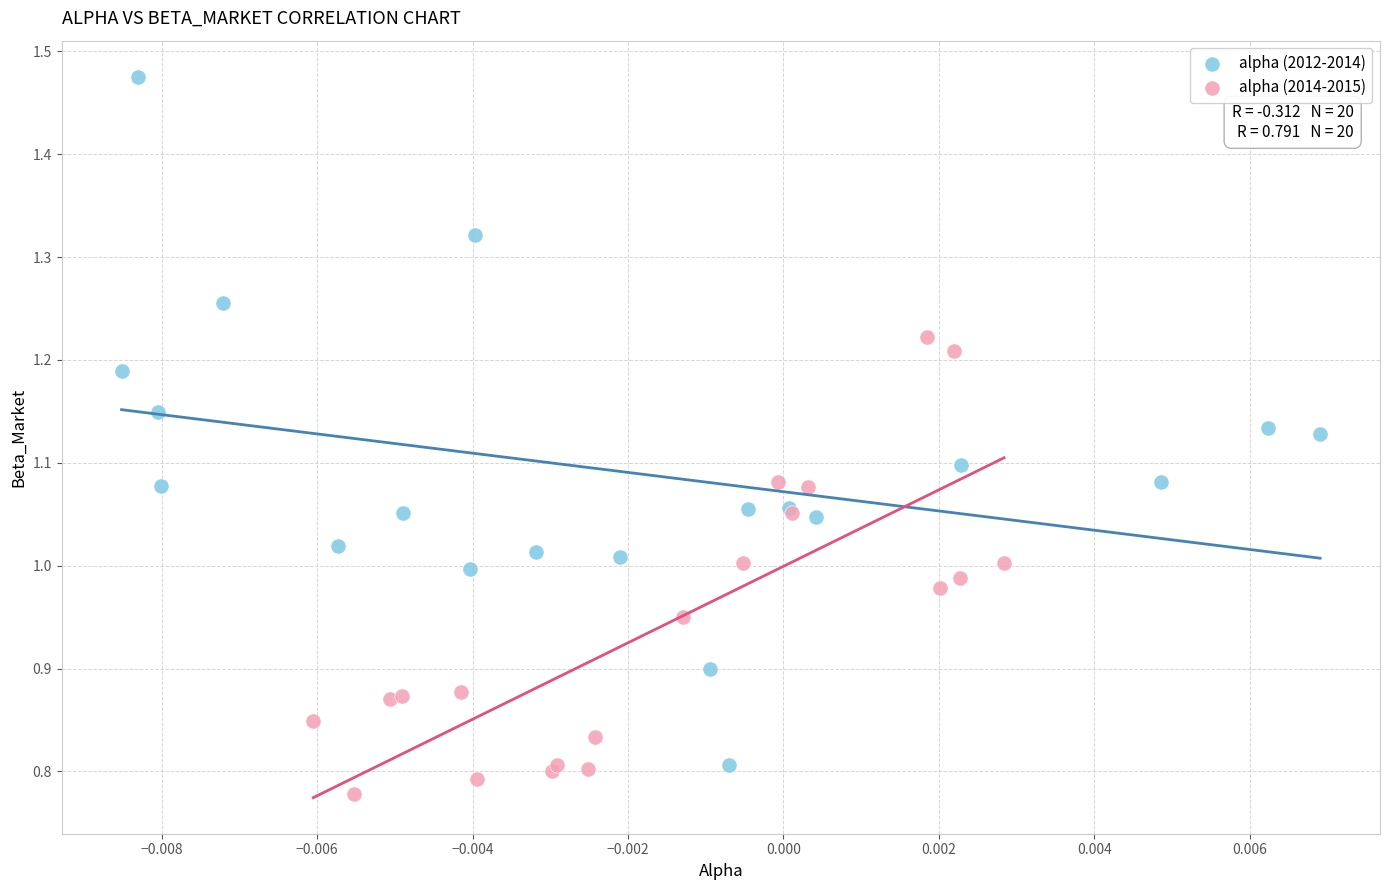

Which series has the largest Y range (max minus min)?

alpha (2012-2014)